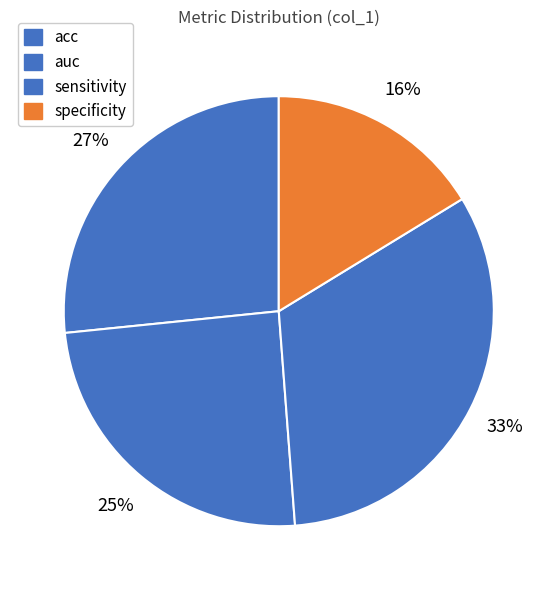

Count the number of slices in the pie.

4